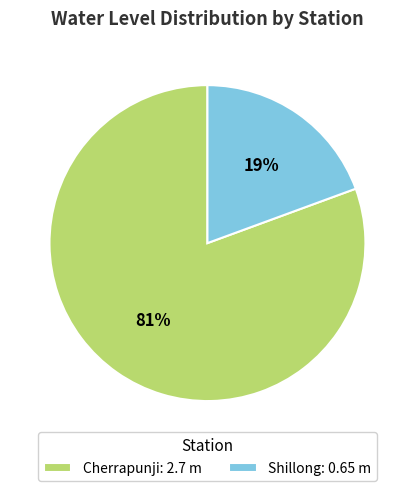

How many segments does this pie chart have?

2